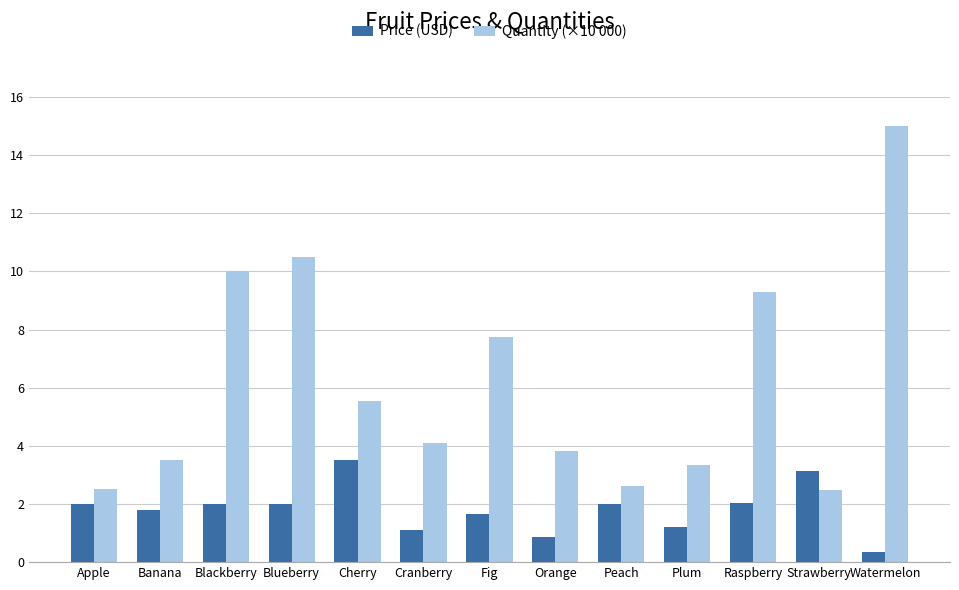

What is the highest value of the Quantity (×10 000) series?

15.0